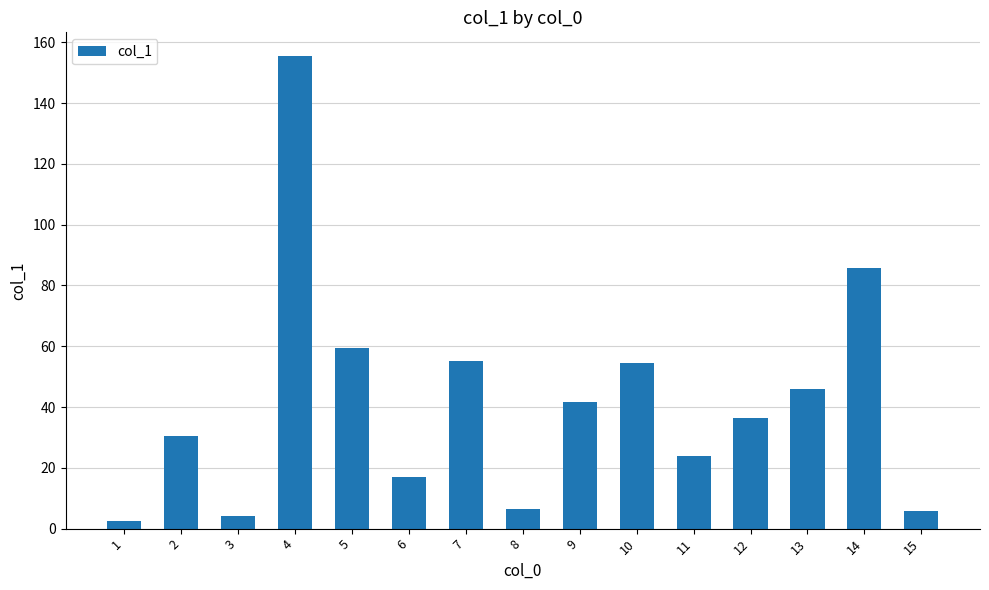

Where does the data first go above 36?

4